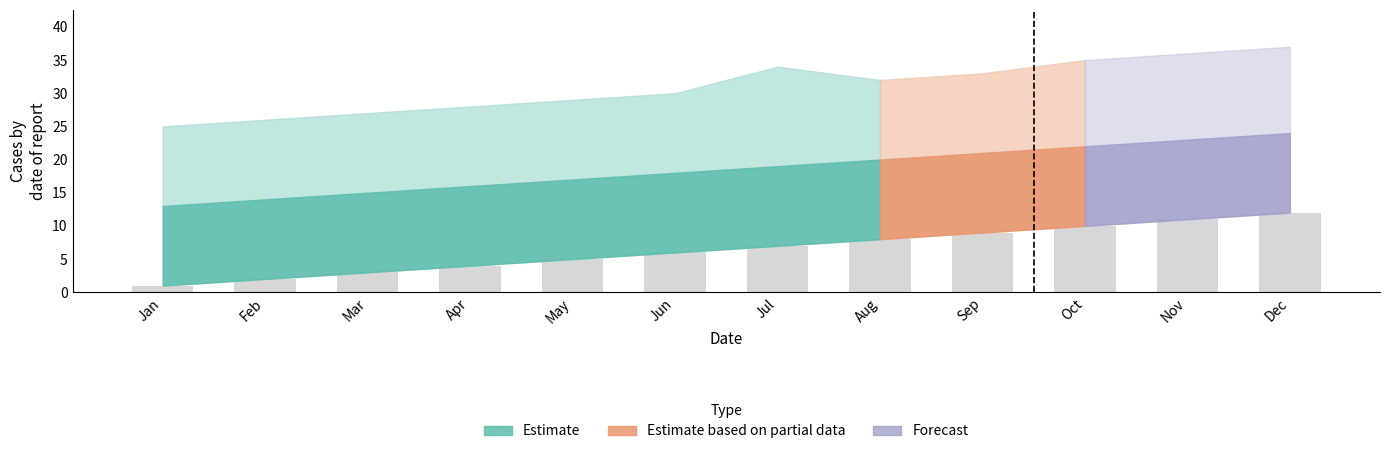

Which label corresponds to the largest value in the chart?

Dec